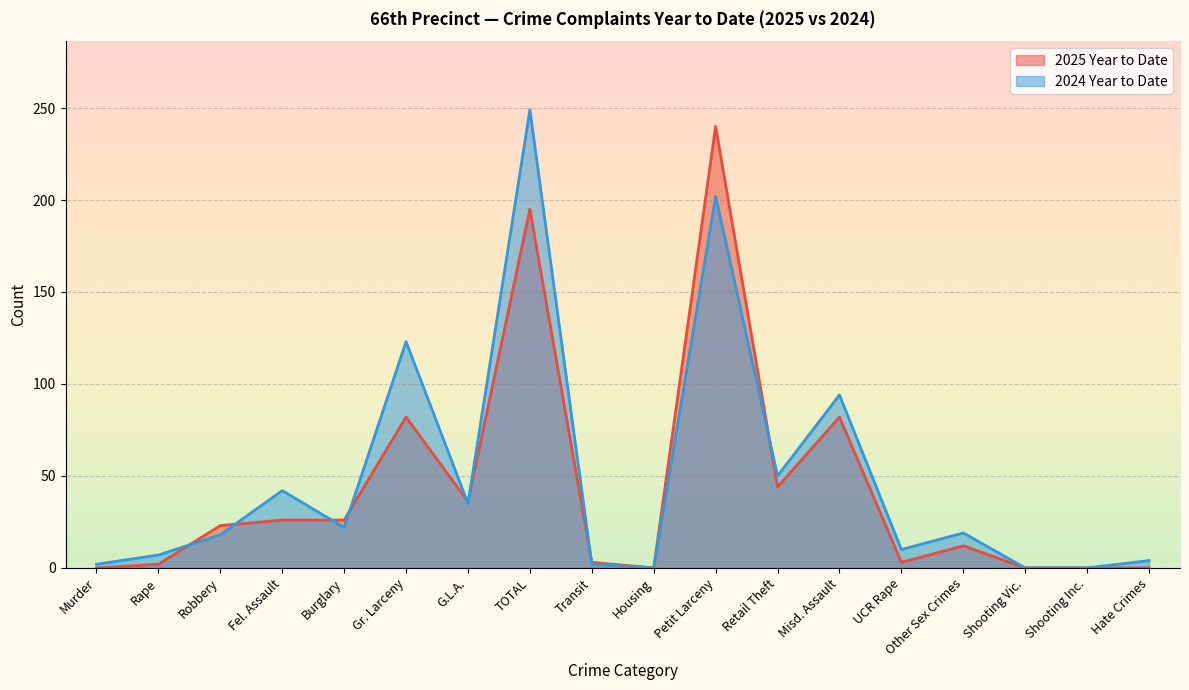

What is the difference between the second highest and minimum values in the 2025 Year to Date series?

195